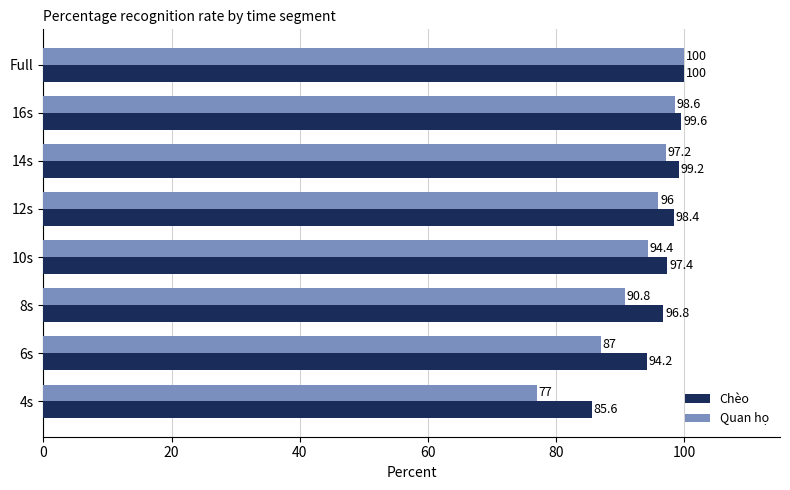

What is the total value across all series at 8s?

187.6